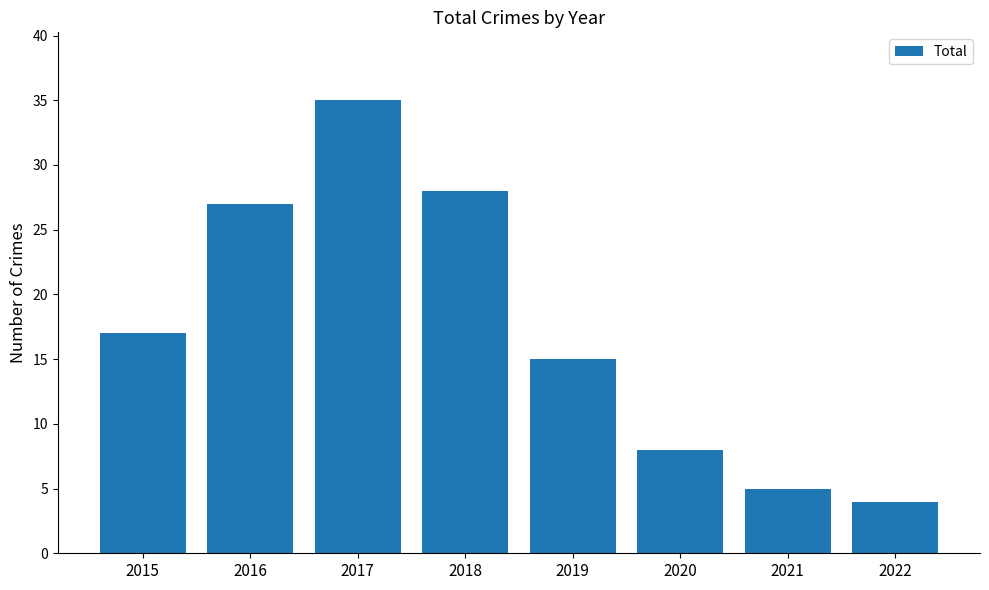

What is the average value?

17